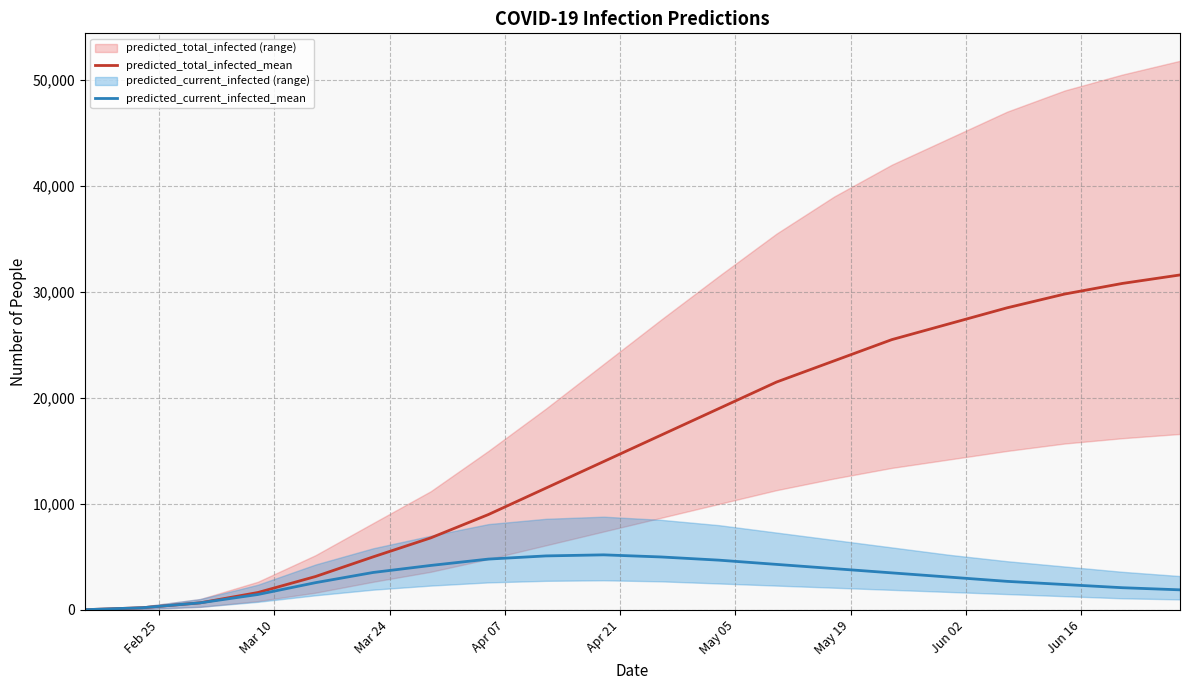

True or false: predicted_total_infected_mean and predicted_current_infected_mean intersect in this chart.

False